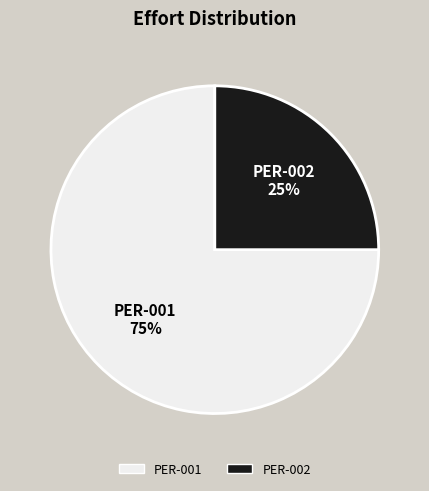

Approximately how many times larger is the value at PER-002 compared to PER-001?

0.3